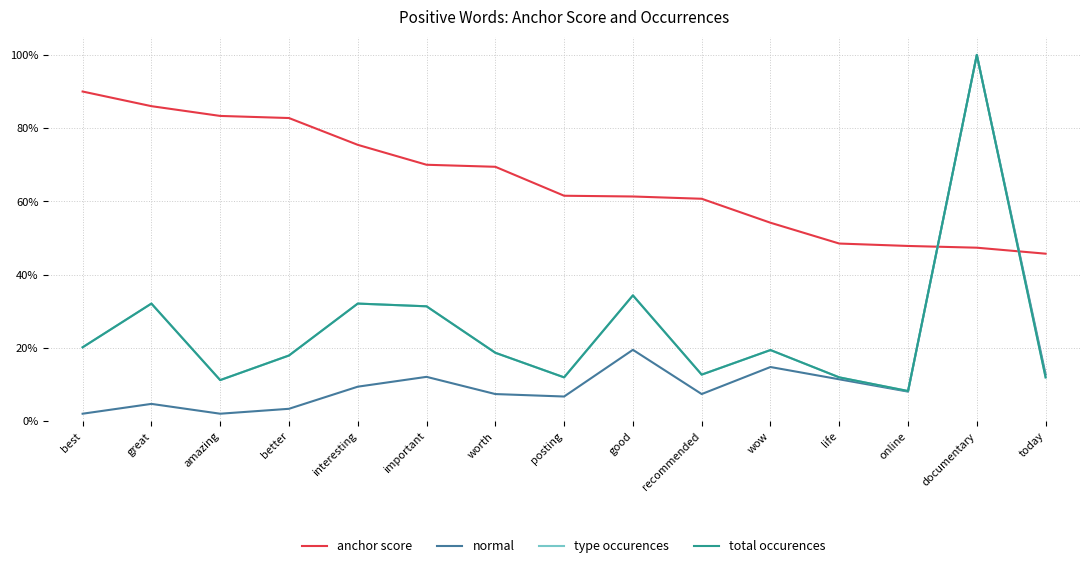

In total occurences, how many points are higher than both neighbors (excluding endpoints)?

5